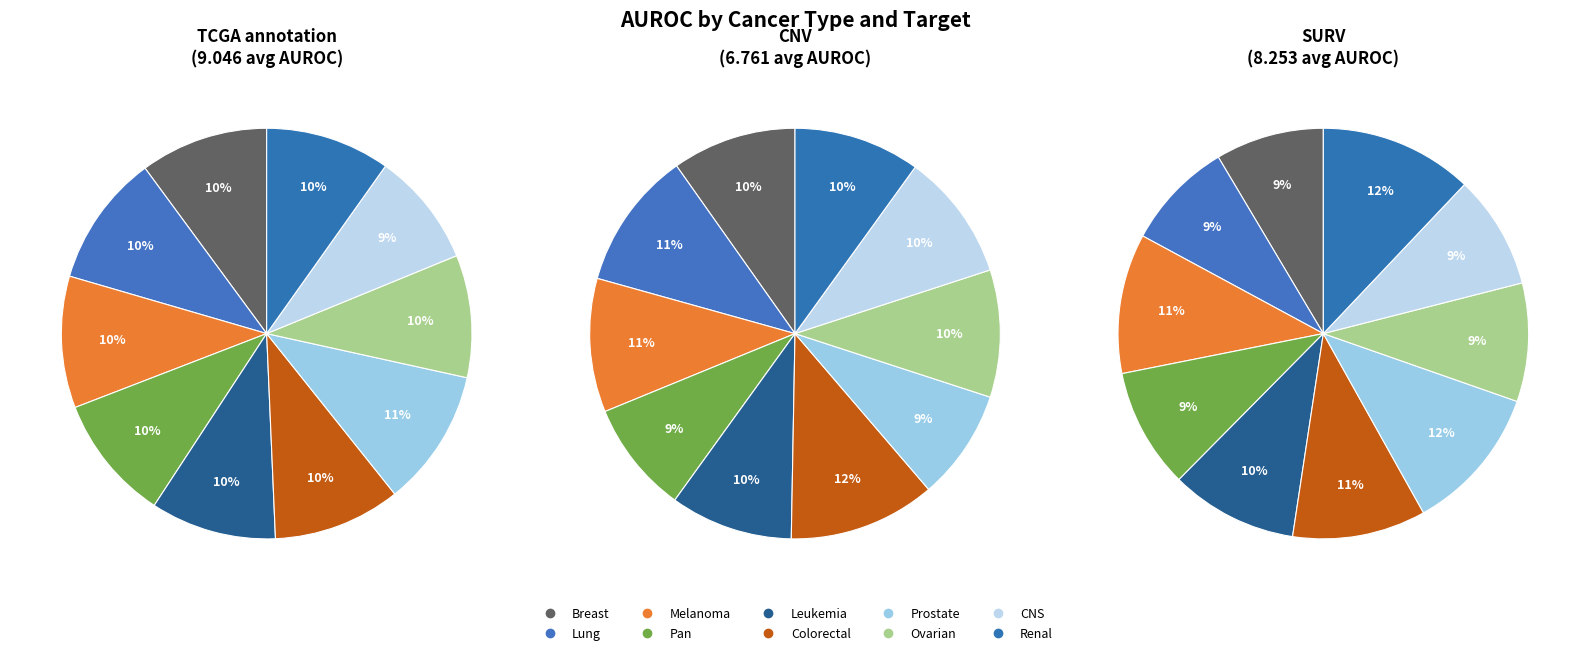

Which category has the smallest portion of the pie?

Prostate